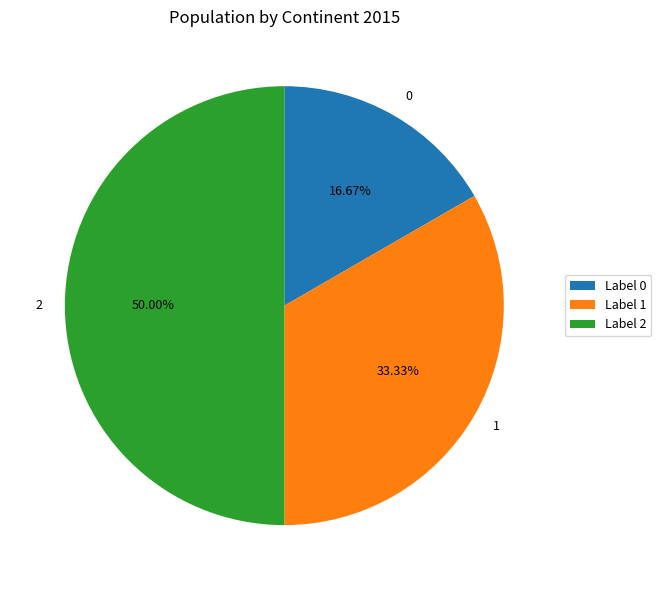

To the nearest percent, what is the difference between the 1 and 2 slice percentages?

17%